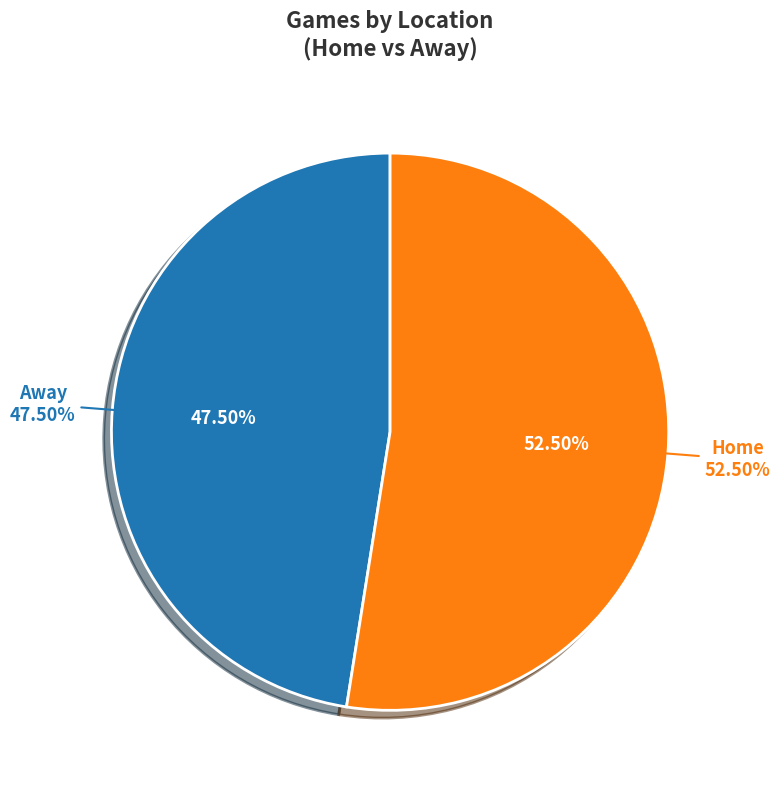

What percentage do Home and Away together represent?

100.0%